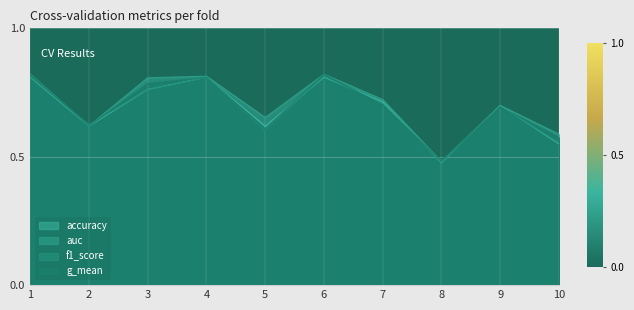

How many lines are shown in the chart?

4